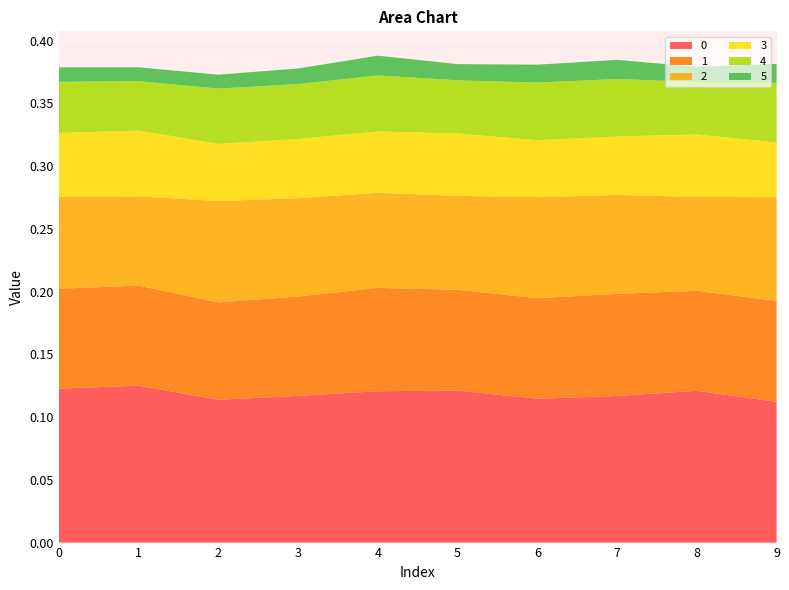

Reading left to right, transcribe all the data shown in this chart.

0: 0.1	0.1	0.1	0.1	0.1	0.1	0.1	0.1	0.1	0.1
1: 0.1	0.1	0.1	0.1	0.1	0.1	0.1	0.1	0.1	0.1
2: 0.1	0.1	0.1	0.1	0.1	0.1	0.1	0.1	0.1	0.1
3: 0.1	0.1	0.0	0.0	0.0	0.0	0.0	0.0	0.0	0.0
4: 0.0	0.0	0.0	0.0	0.0	0.0	0.0	0.0	0.0	0.0
5: 0.0	0.0	0.0	0.0	0.0	0.0	0.0	0.0	0.0	0.0